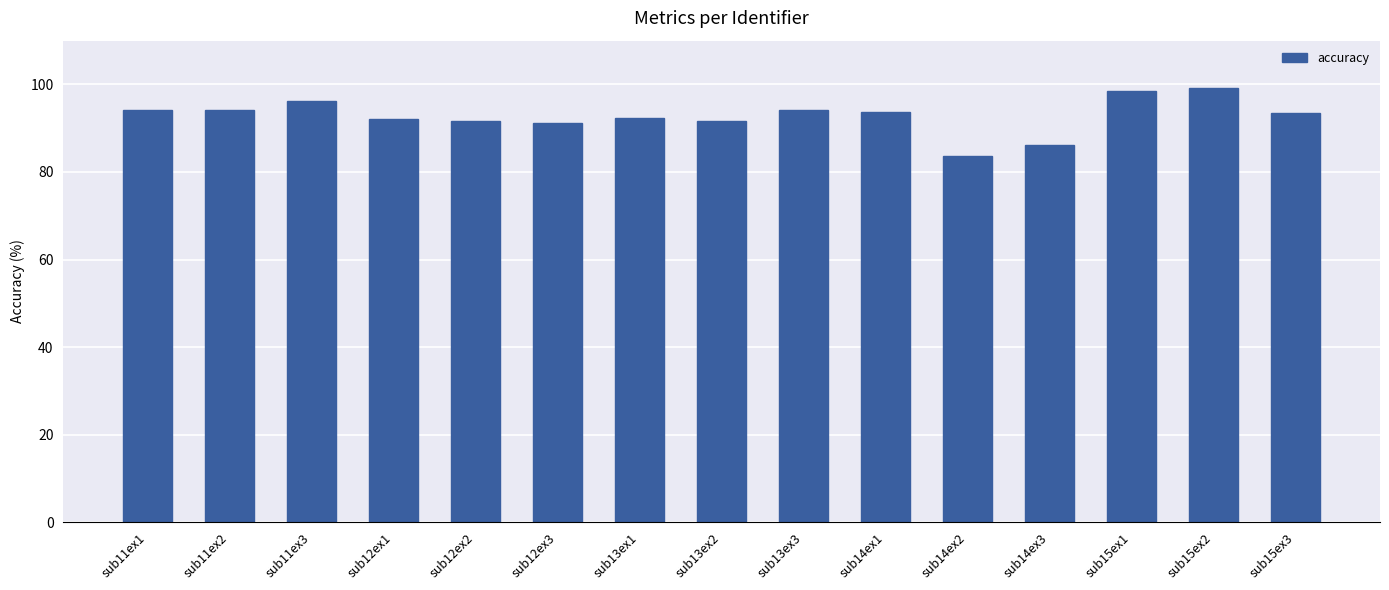

What is the value of the 7th bar from the left?

92.3